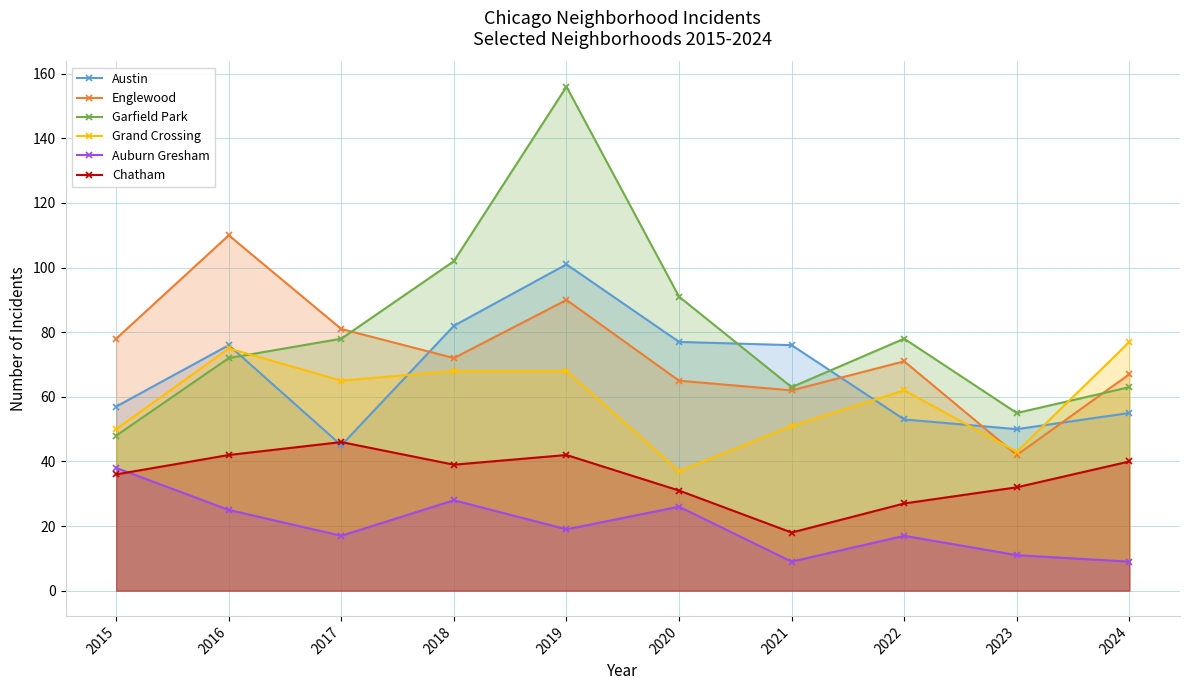

Where does the Austin series first go above 76?

2018